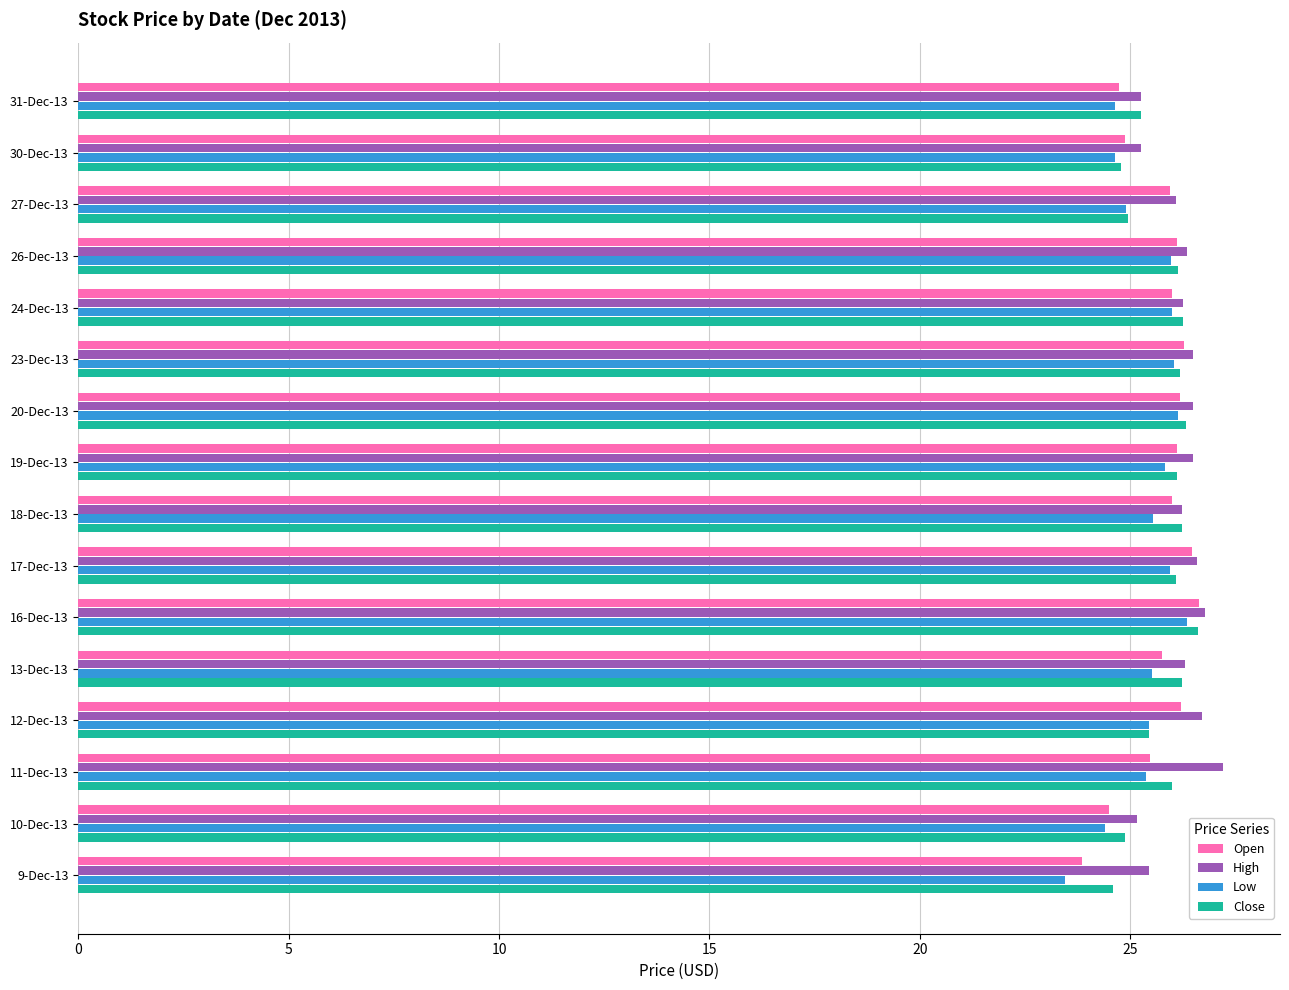

Which series changed the most between 30-Dec-13 and 17-Dec-13?

Open